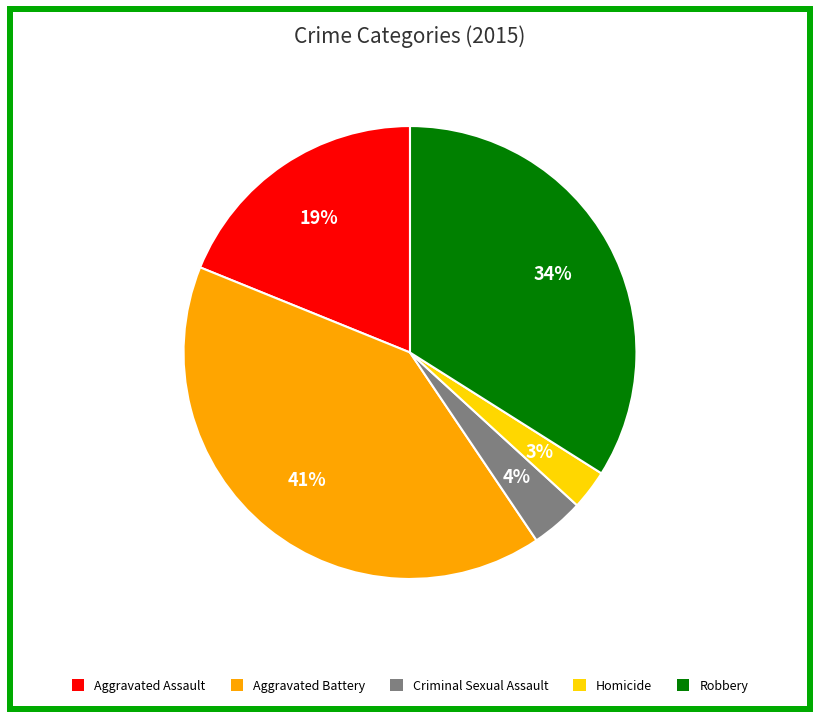

What is the smallest slice in the pie chart?

Homicide